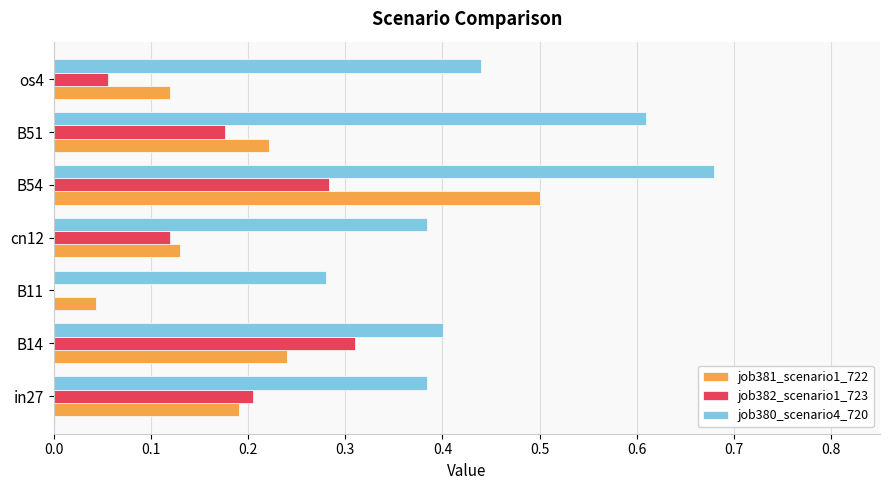

Between in27 and B54, which series saw the biggest shift?

job381_scenario1_722